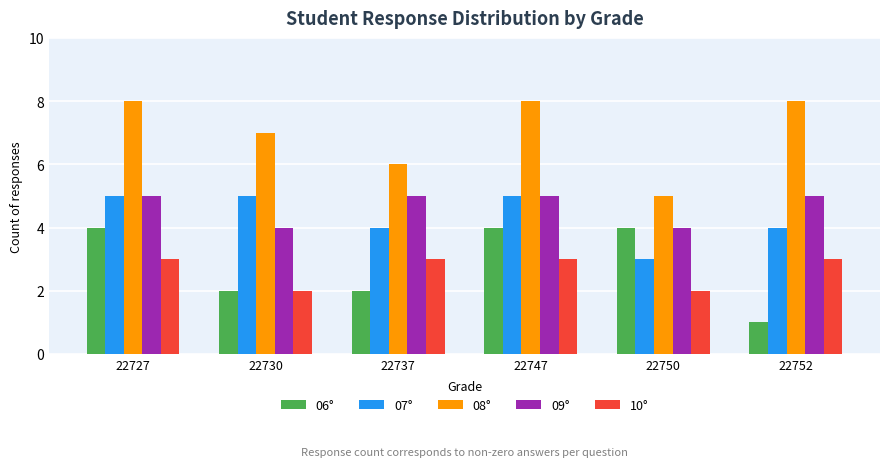

What is the value of the 06° bar at the 3rd from the left?

2